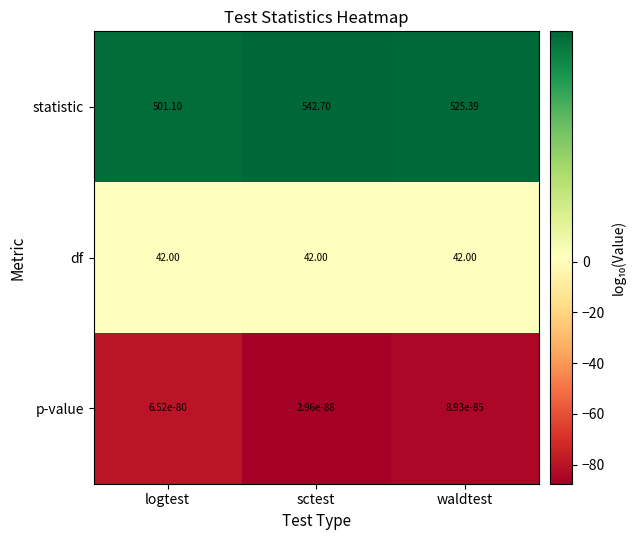

At which category does the chart reach its peak across all series?

sctest